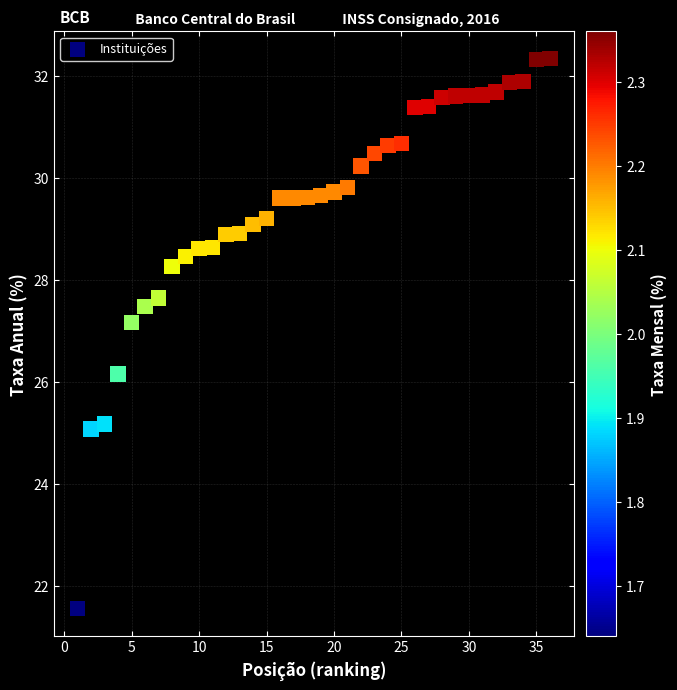

What is the range of X values (max minus min)?

35.0